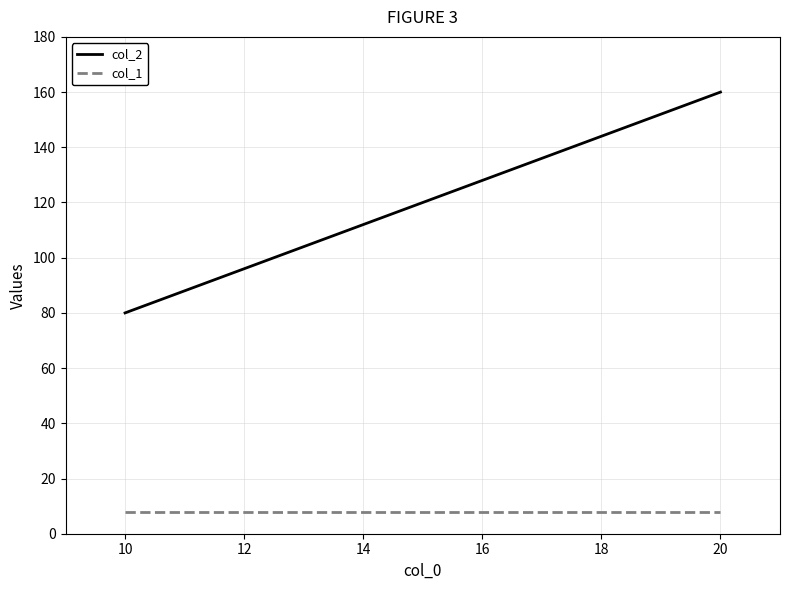

Which has a higher value, 10 or 20?

20